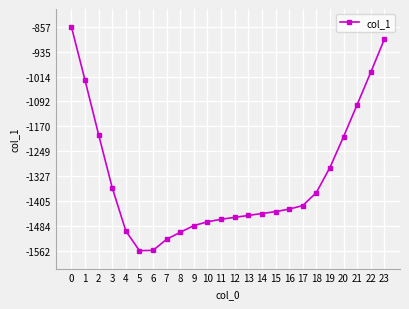

What is the sum of all values?

-32036